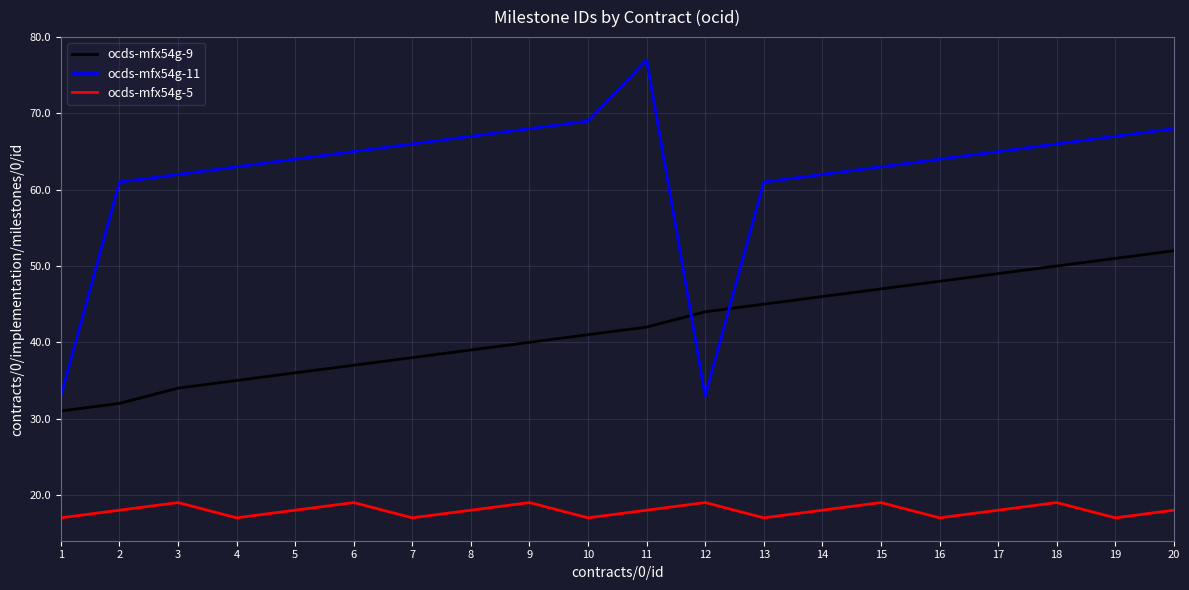

Reading left to right, extract all data points from this chart.

ocds-mfx54g-9: 31	32	34	35	36	37	38	39	40	41	42	44	45	46	47	48	49	50	51	52
ocds-mfx54g-11: 33	61	62	63	64	65	66	67	68	69	77	33	61	62	63	64	65	66	67	68
ocds-mfx54g-5: 17	18	19	17	18	19	17	18	19	17	18	19	17	18	19	17	18	19	17	18